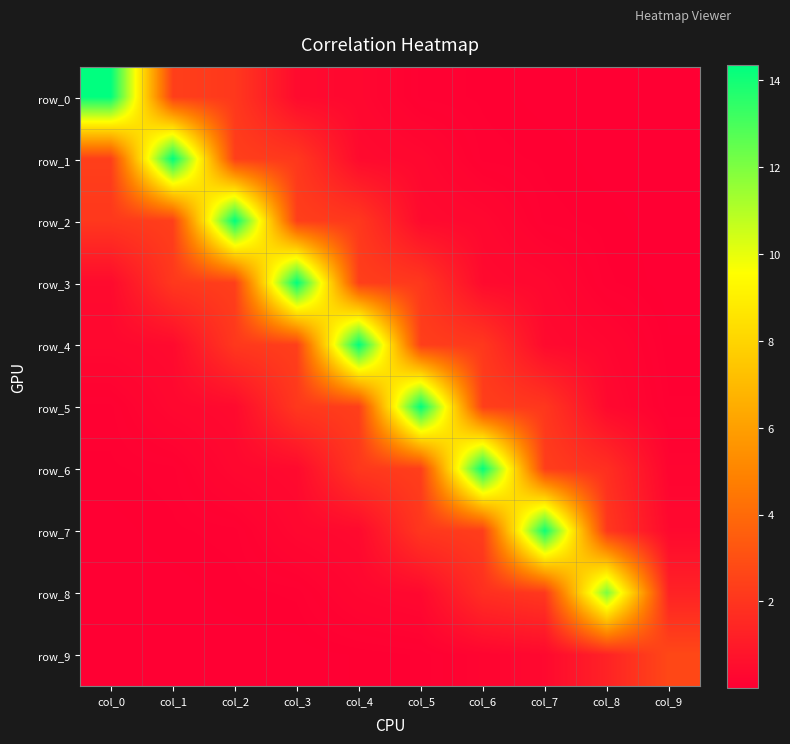

At which category is the sum across all series the highest?

col_4